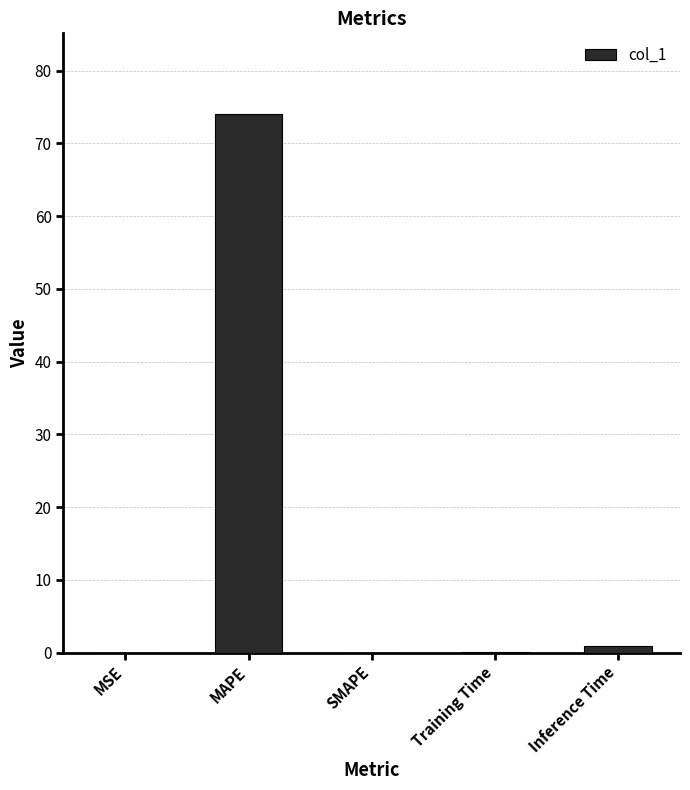

What is the average value?

15.0